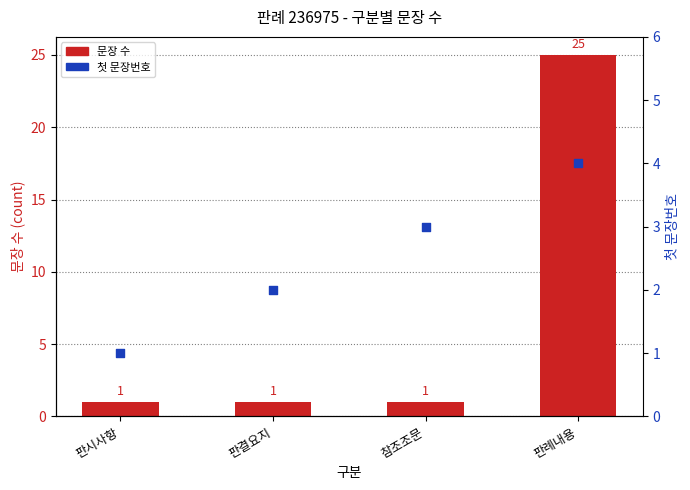

What are all the series names shown in the legend?

문장 수, 첫 문장번호